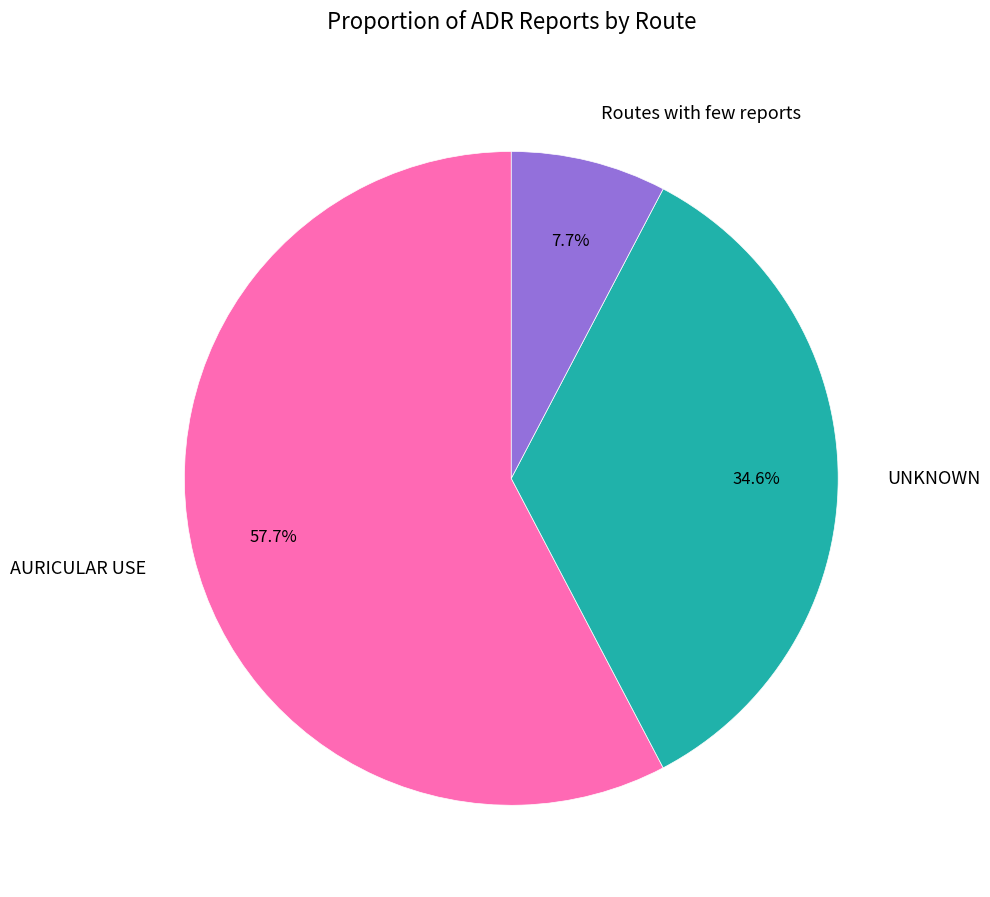

Which has a higher value, UNKNOWN or AURICULAR USE?

AURICULAR USE